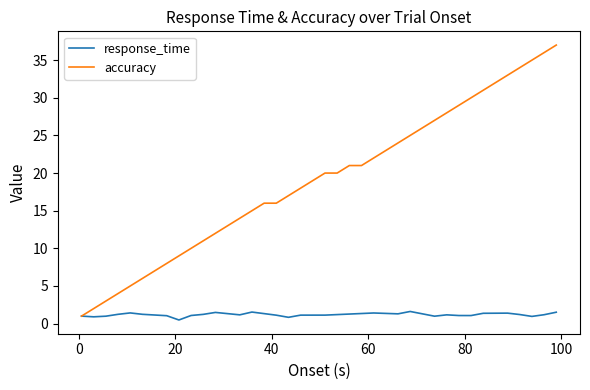

What is the highest value of the response_time series?

1.6